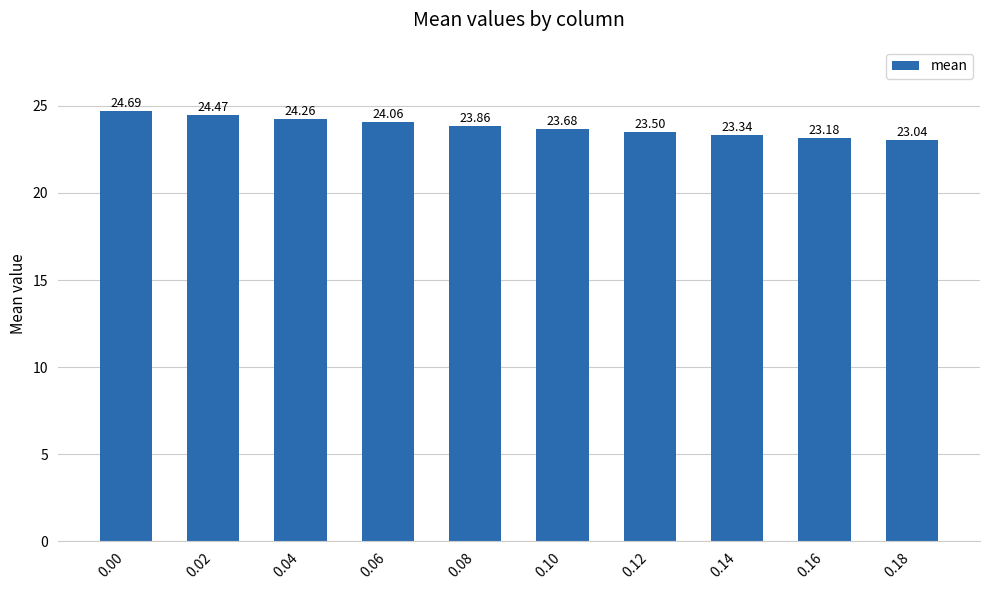

List the labels in order of value, smallest first.

0.18, 0.16, 0.14, 0.12, 0.10, 0.08, 0.06, 0.04, 0.02, 0.00